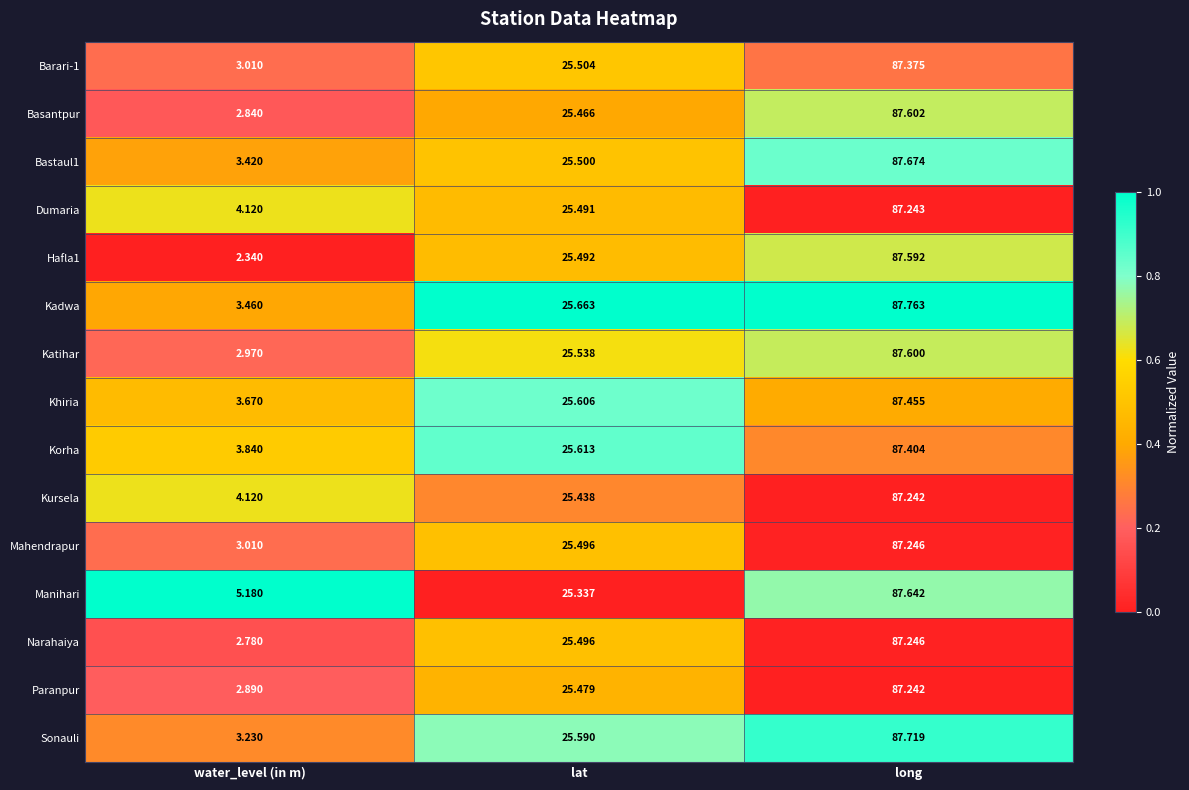

List the labels in order of Mahendrapur value, smallest first.

water_level (in m), lat, long